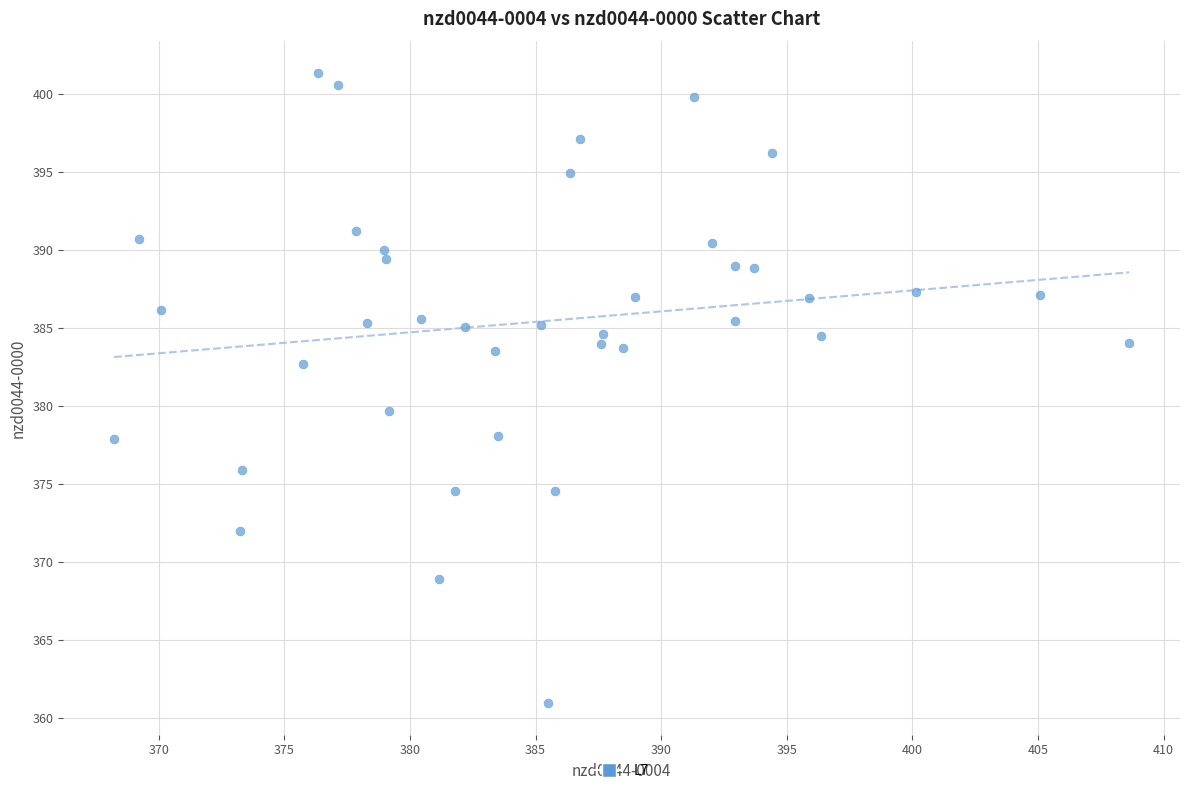

What is the range of X values (max minus min)?

40.4